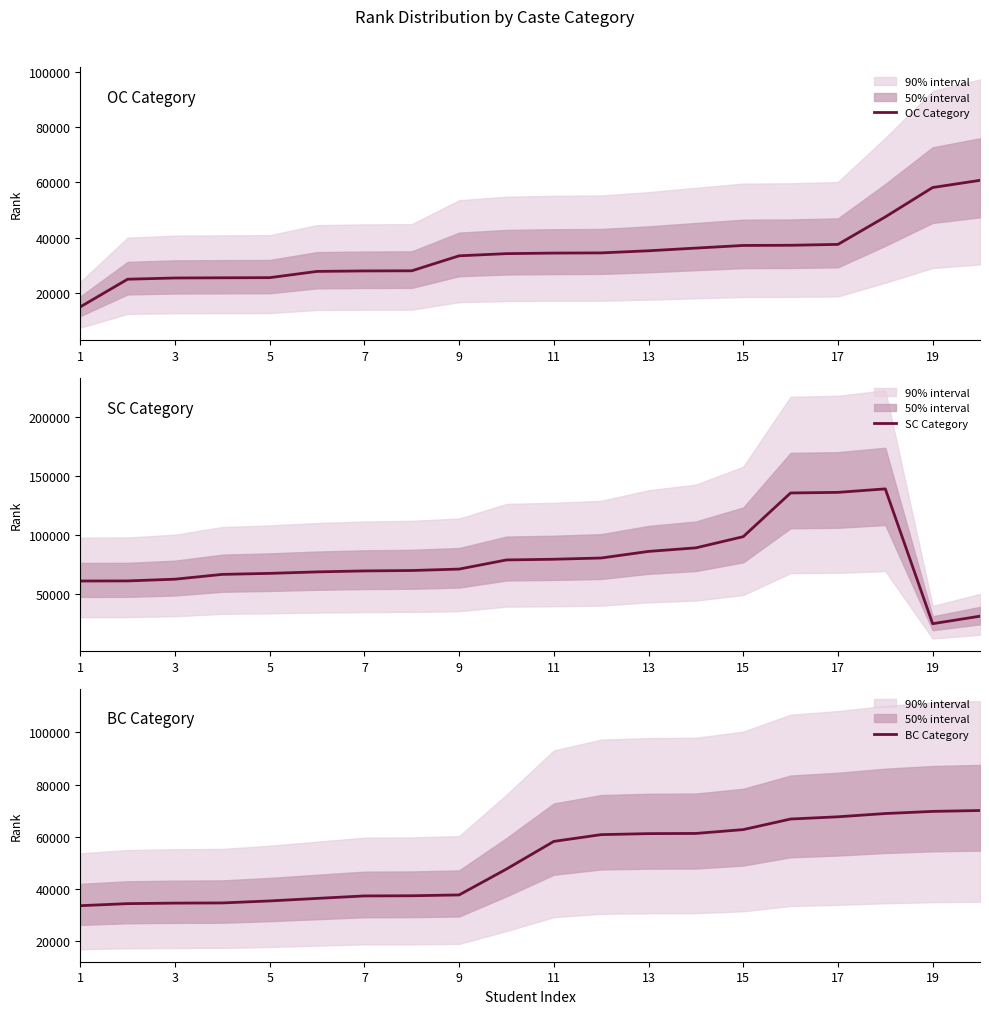

True or false: SC Category has a value of 61164 at 1.

True